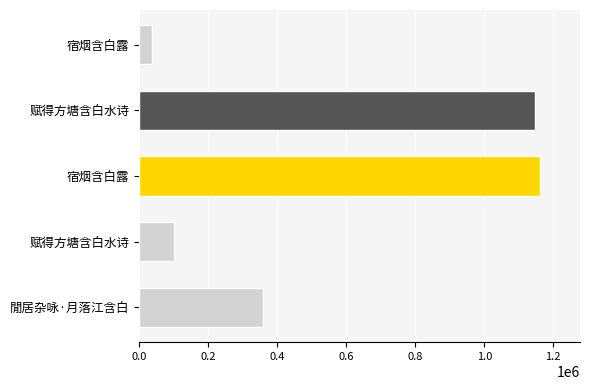

How many data points are less than 357451?

2